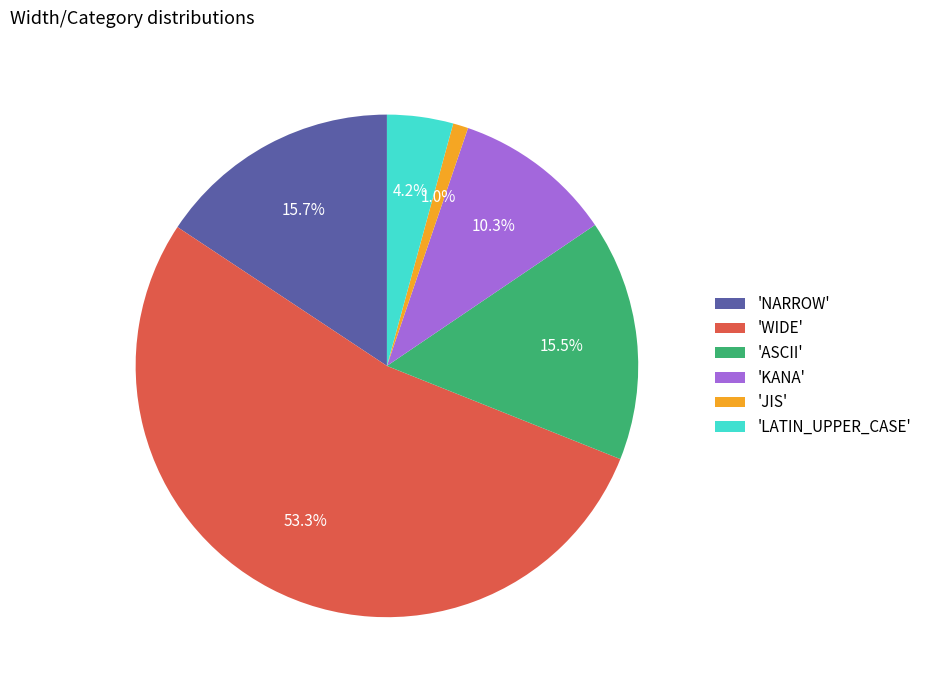

Do 'NARROW' and 'LATIN_UPPER_CASE' together represent more than half of the pie?

No